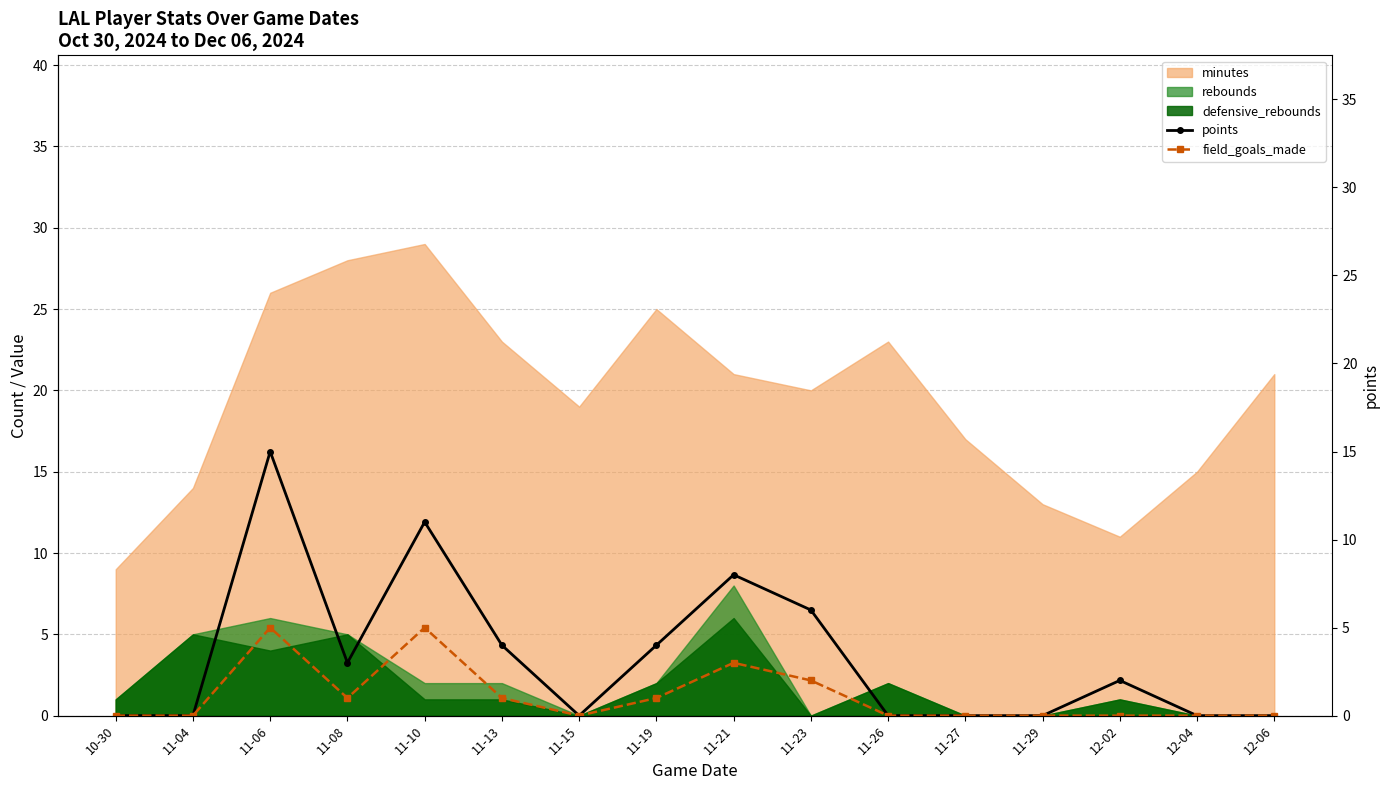

What is the label of the 10th point from the left?

11-23